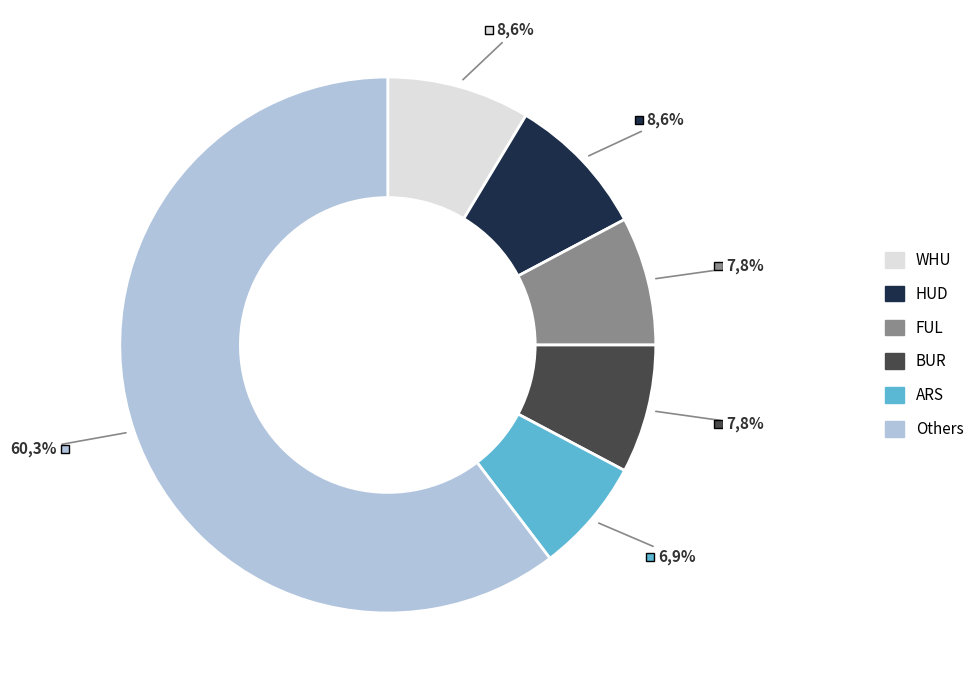

True or false: FUL accounts for 8% of the total.

True